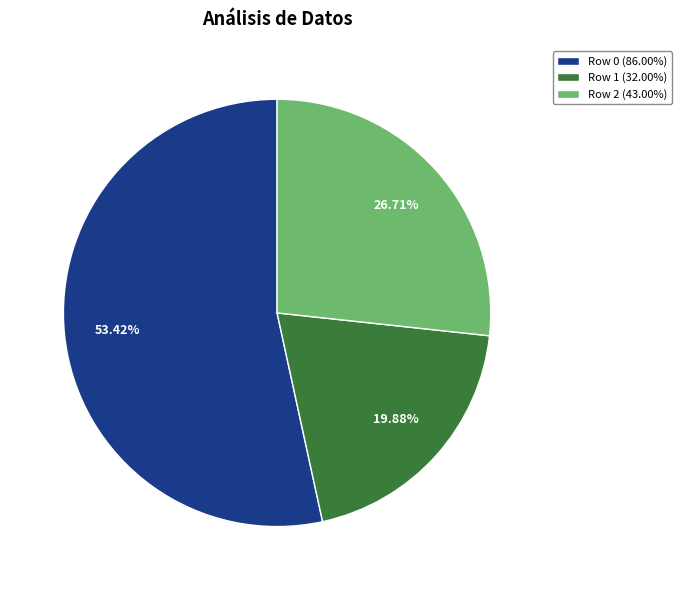

How many segments does this pie chart have?

3